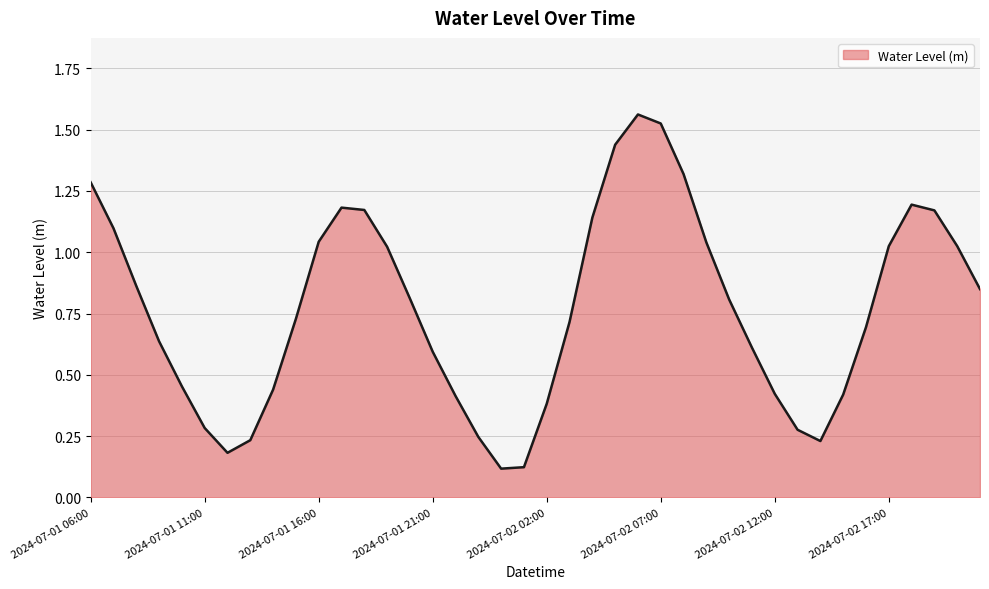

Is this an area chart (filled region under the line)?

Yes